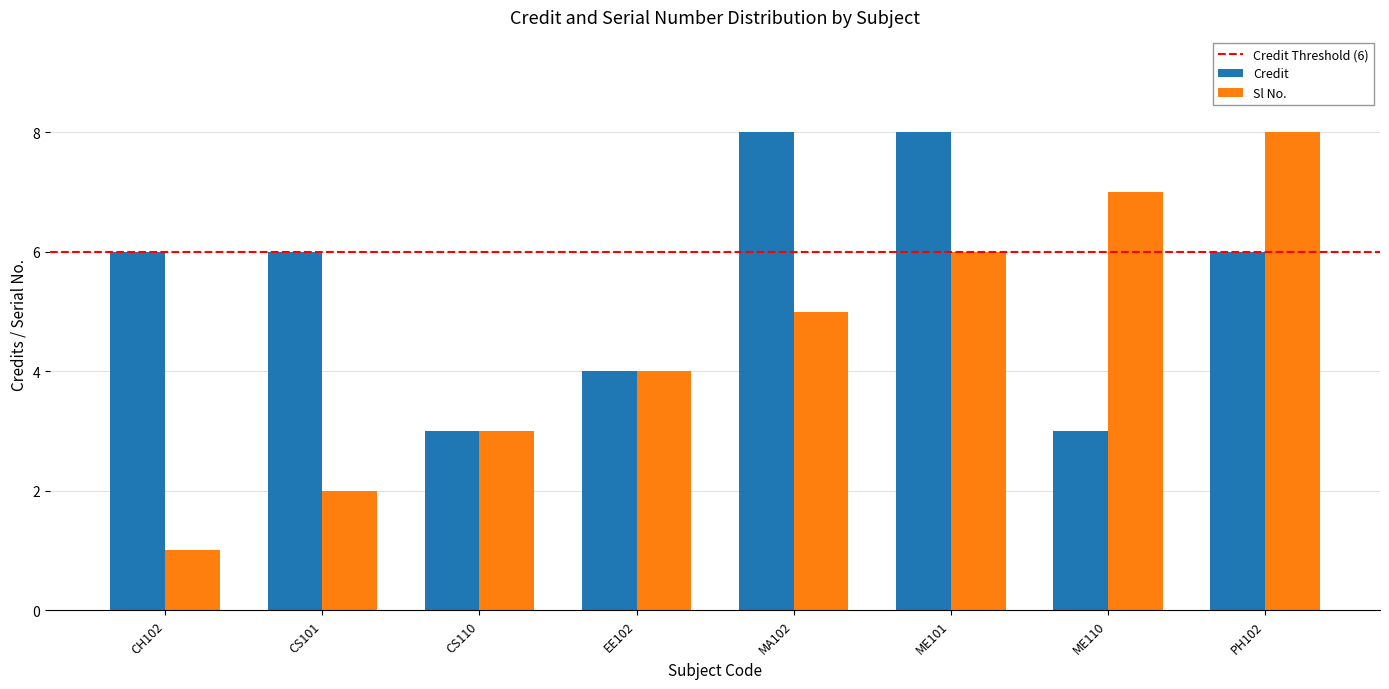

The value of Credit at CH102 is 6. True or false?

True